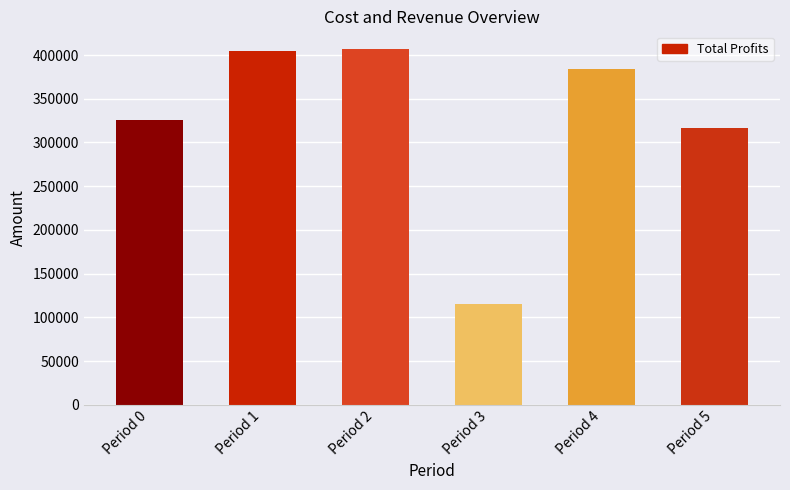

How many values are below 383527?

3